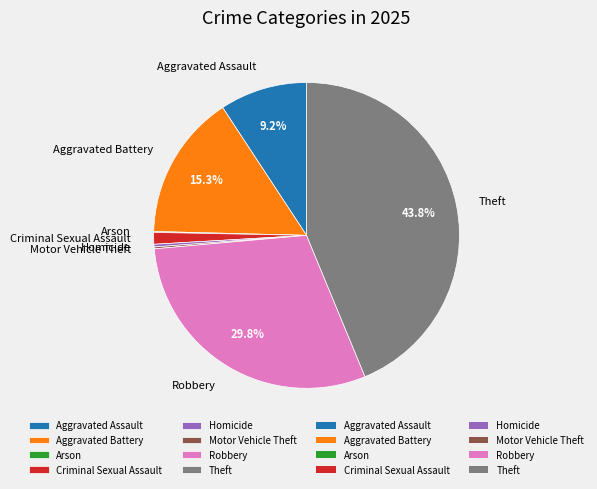

Does Theft account for over 50% of the chart?

No